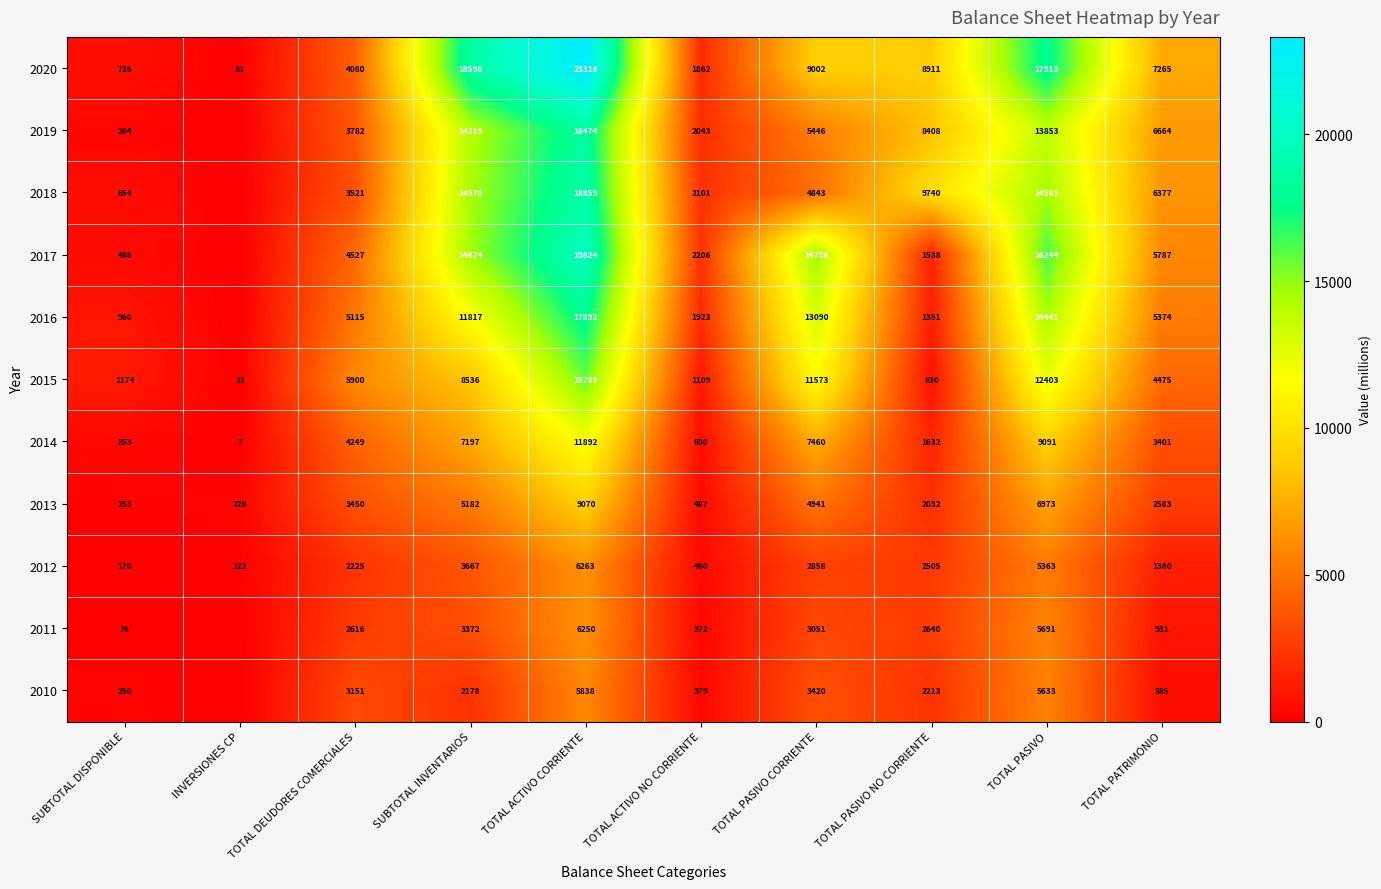

Count the number of data series in this chart.

11